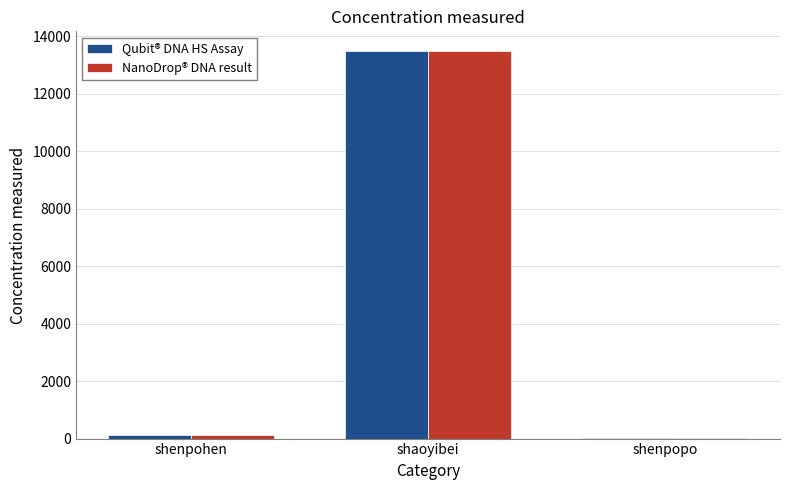

Is the value of Qubit® DNA HS Assay at shaoyibei greater than the value of NanoDrop® DNA result at shenpopo?

Yes